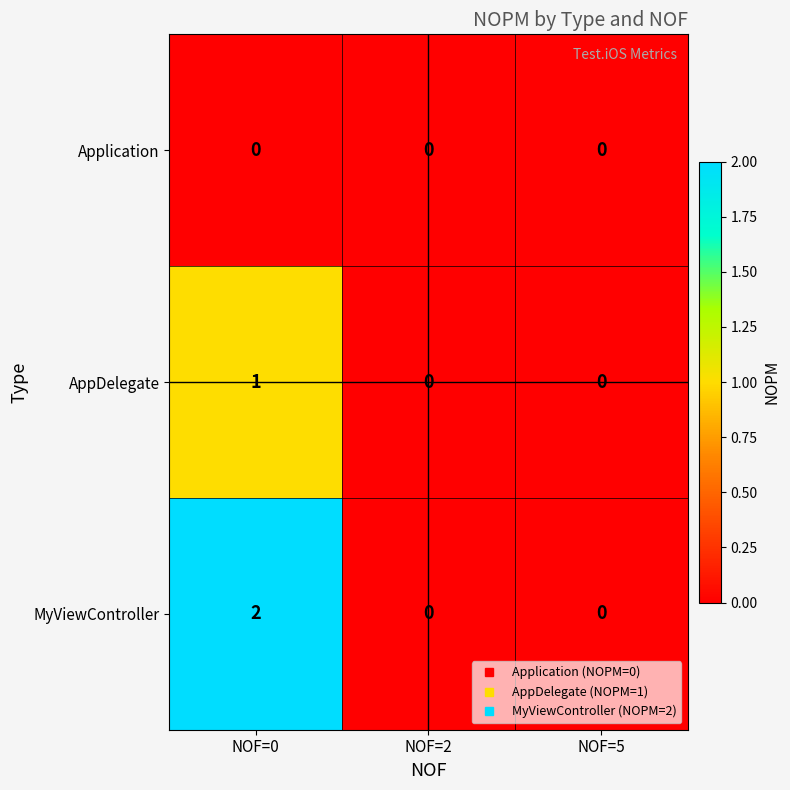

The AppDelegate series shows 1 at NOF=0. True or false?

True